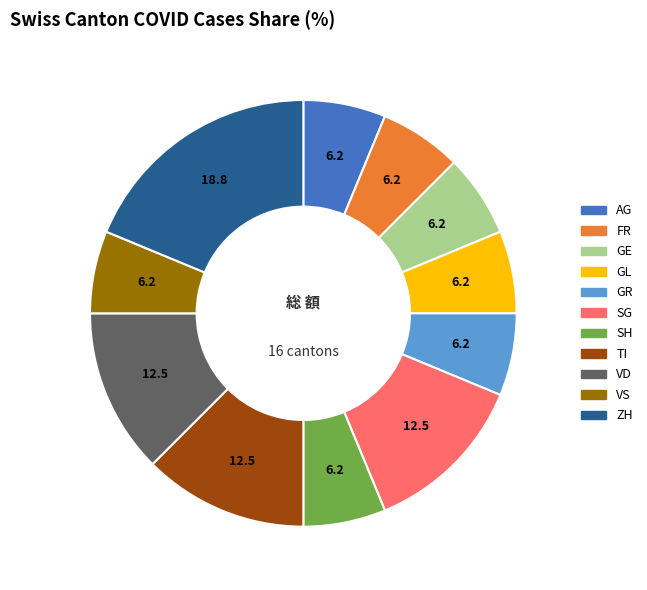

How many slices are in this pie chart?

11